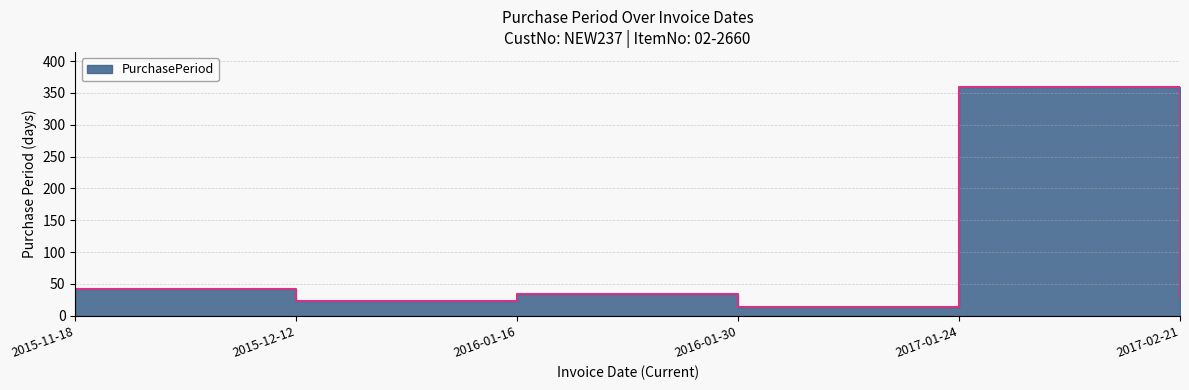

What is the value of the 1st point from the left?

42